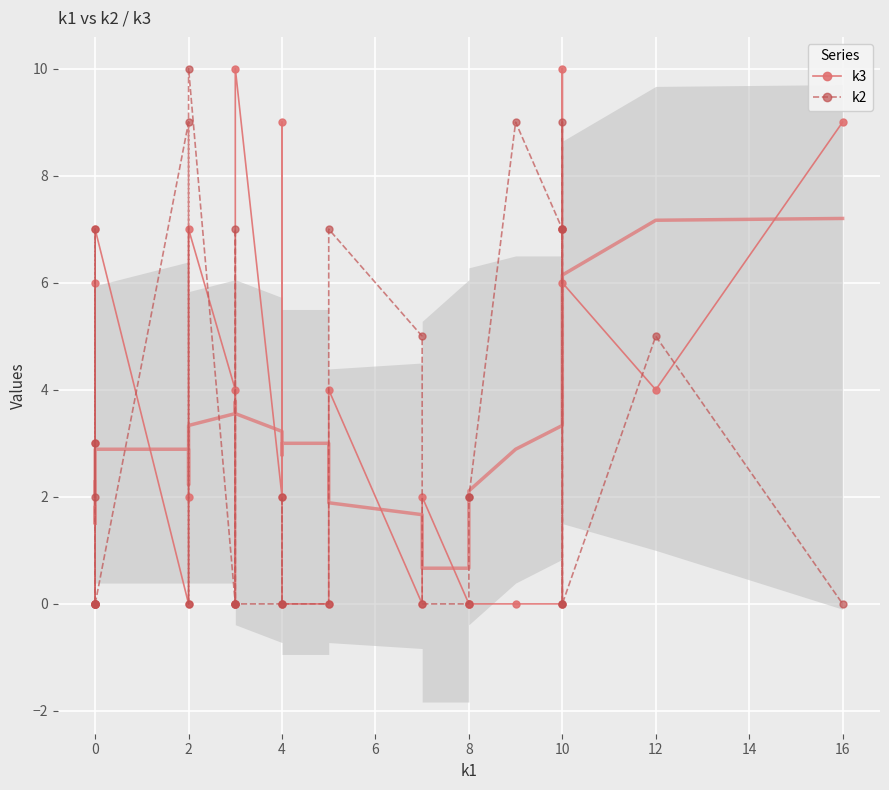

Count the number of data series in this chart.

2